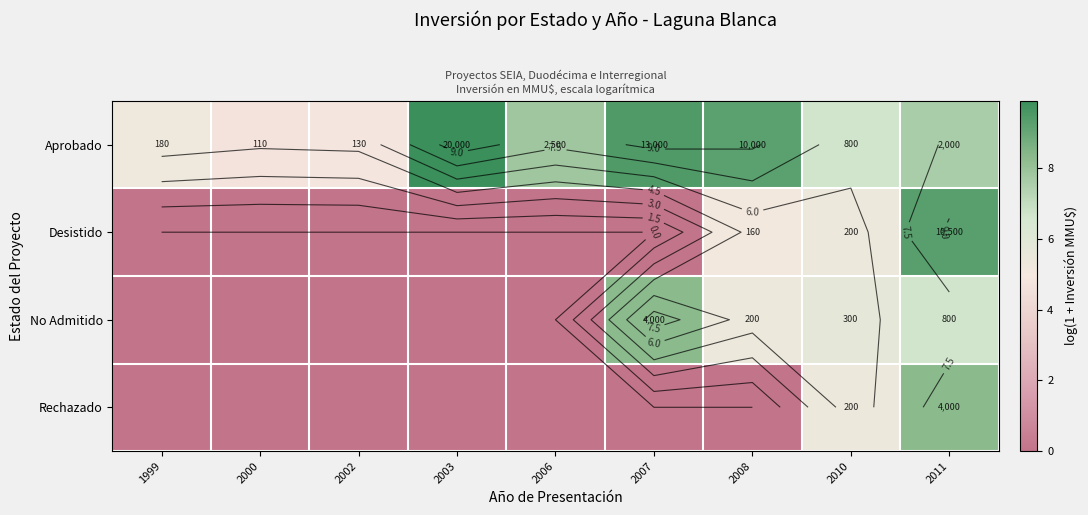

What is the sum of the Rechazado values at 2010 and 2003?

5.3